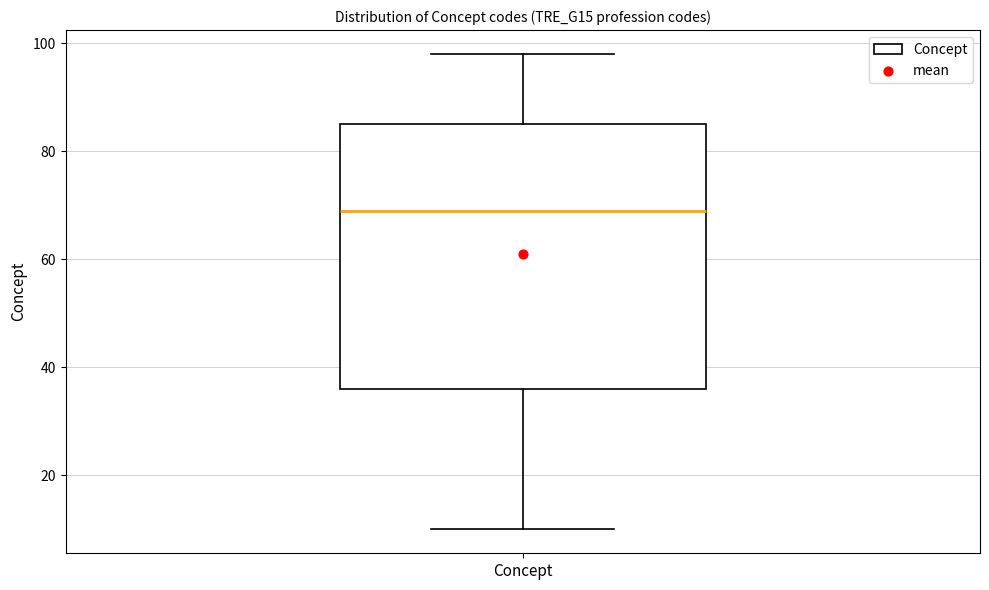

Where does the median line of the box for Concept sit on the y-axis? The values are not printed on the chart, so give them approximately, as read against the axis.

70